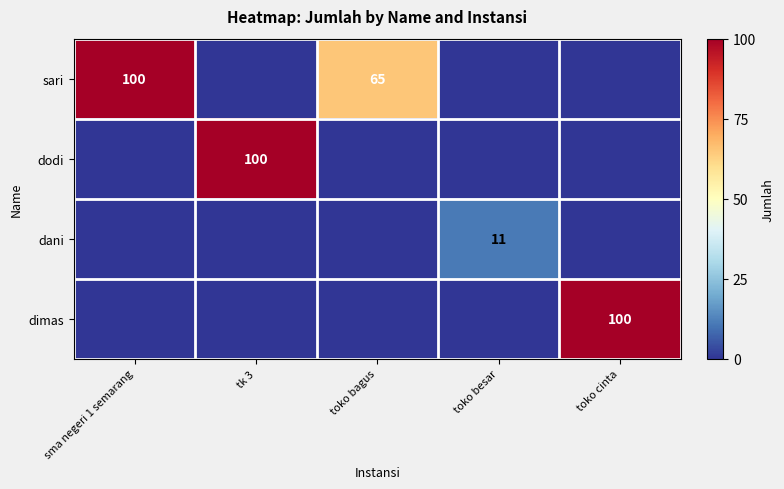

True or false: sari has a value of 65 at toko besar.

False